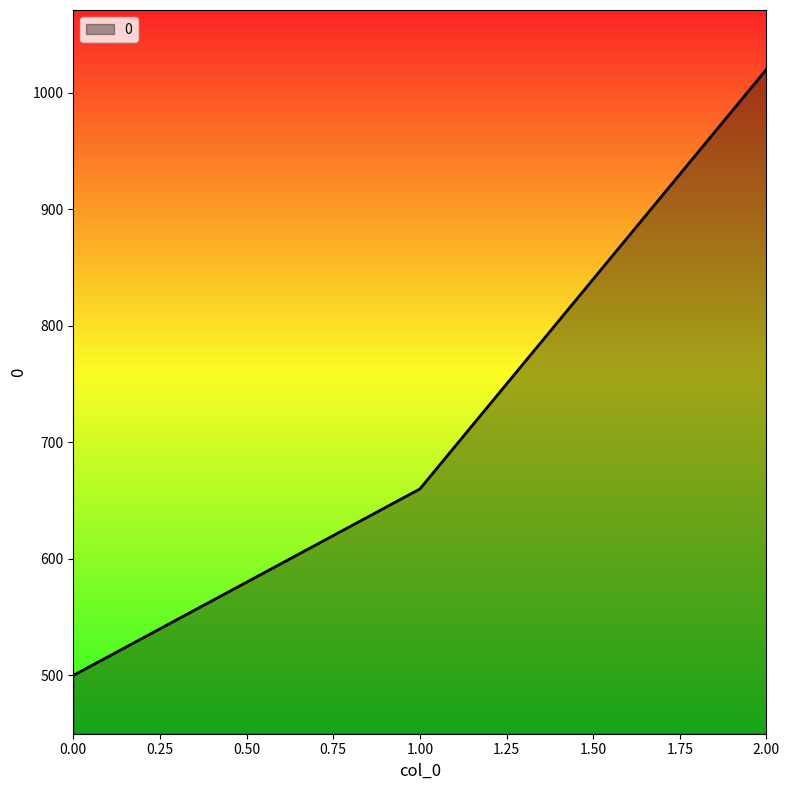

Which label corresponds to the largest value in the chart?

2.00